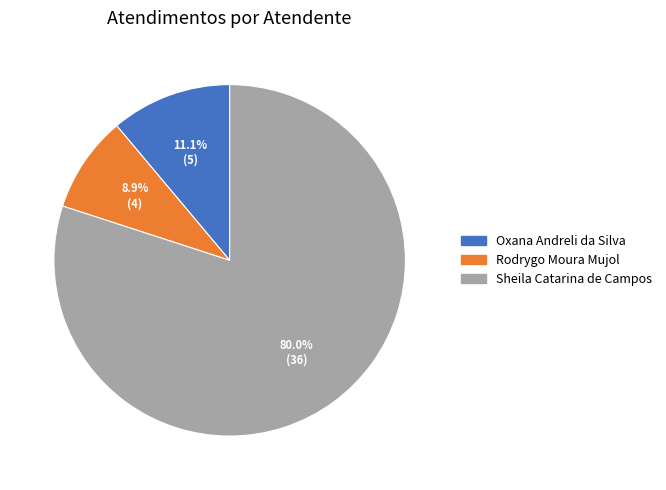

Is there any slice that represents more than half of the pie?

Yes